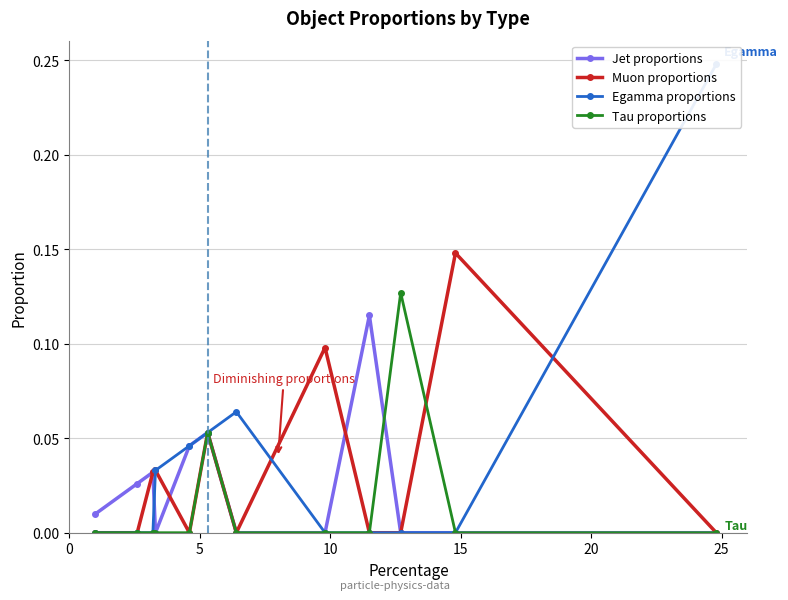

How many interior local peaks does the Muon proportions series have?

4